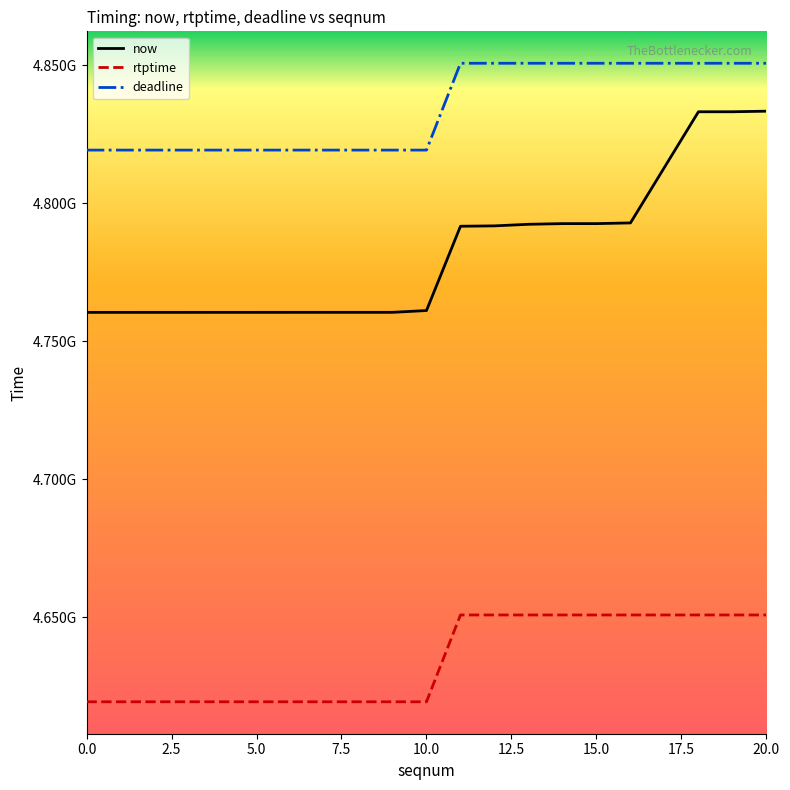

What are all the series names shown in the legend?

now, rtptime, deadline